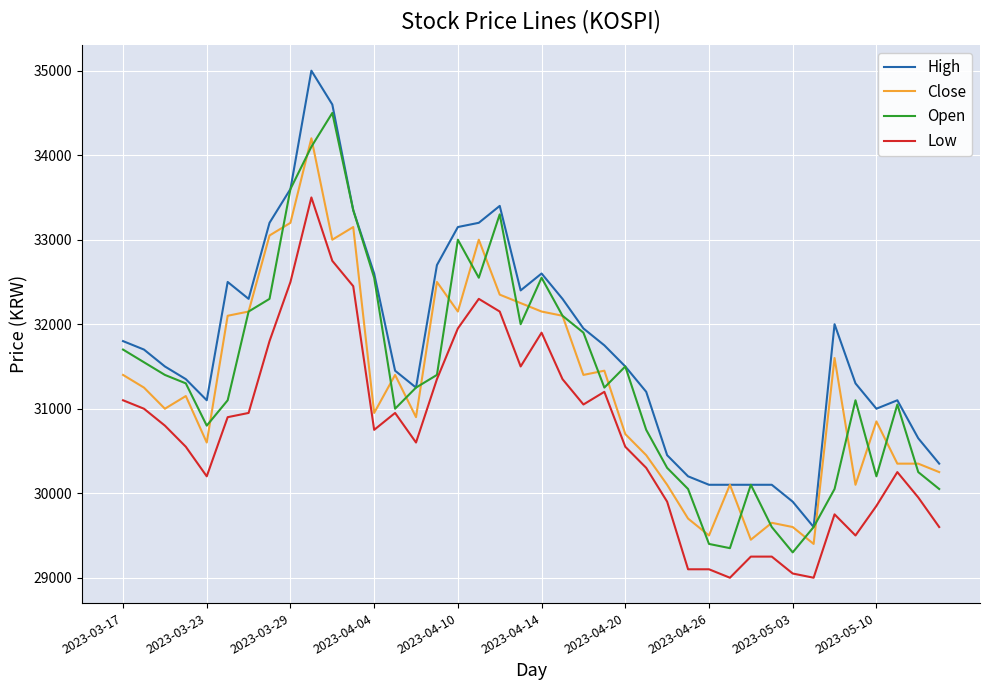

True or false: Low and High intersect in this chart.

False